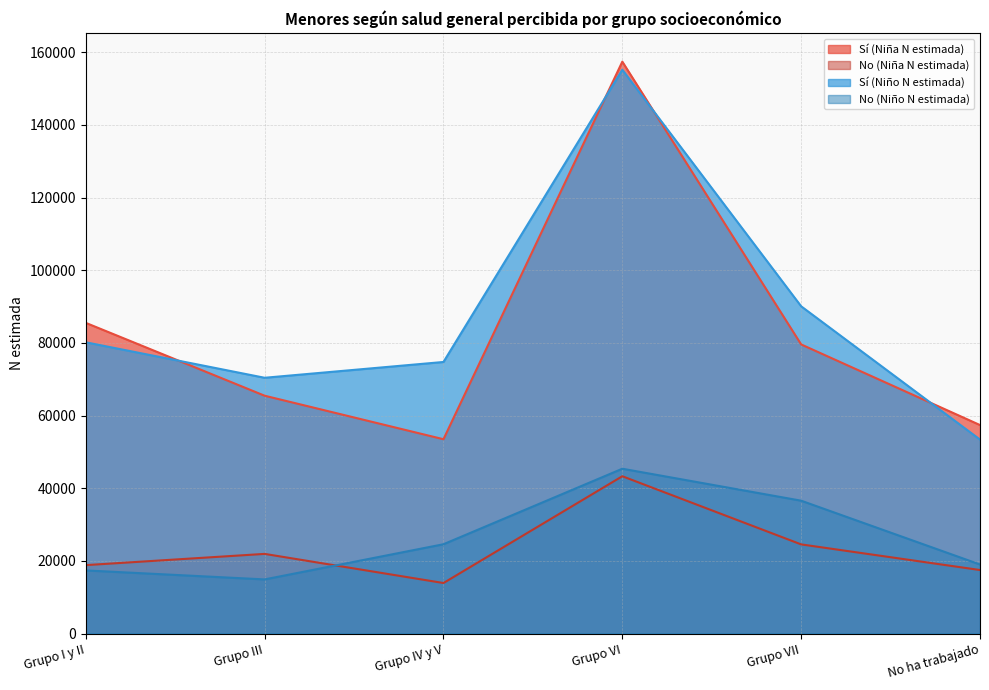

Which series has the largest total across all categories?

Sí (Niño N estimada)